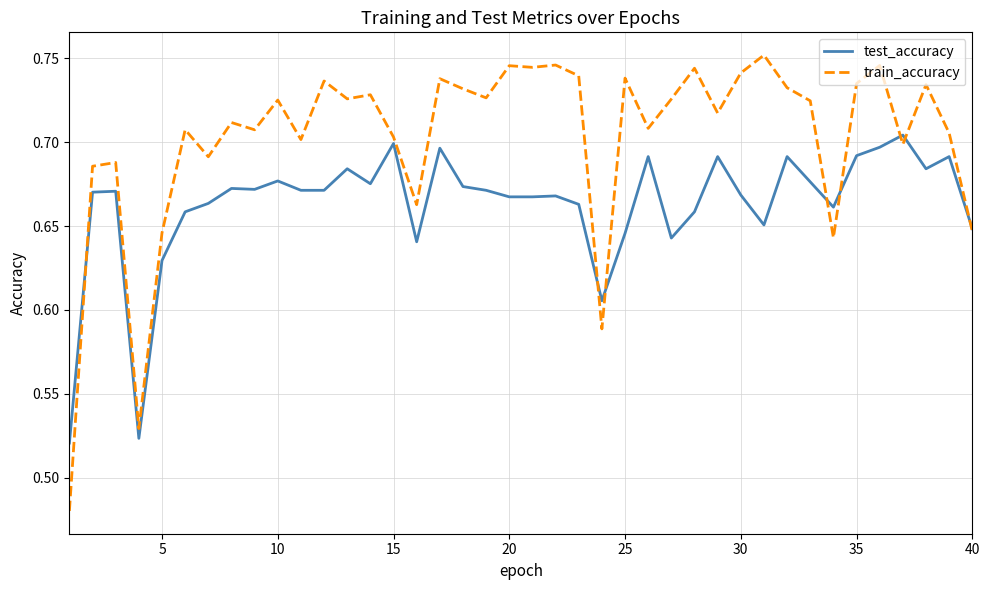

Rank the series by their average value, from lowest to highest.

test_accuracy, train_accuracy